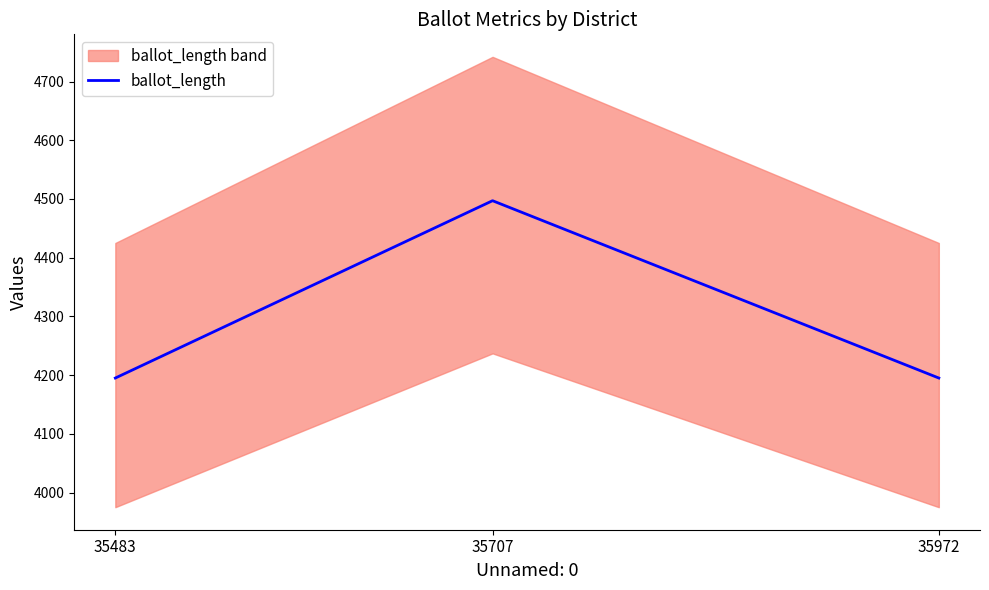

Which label corresponds to the largest value in the chart?

35707